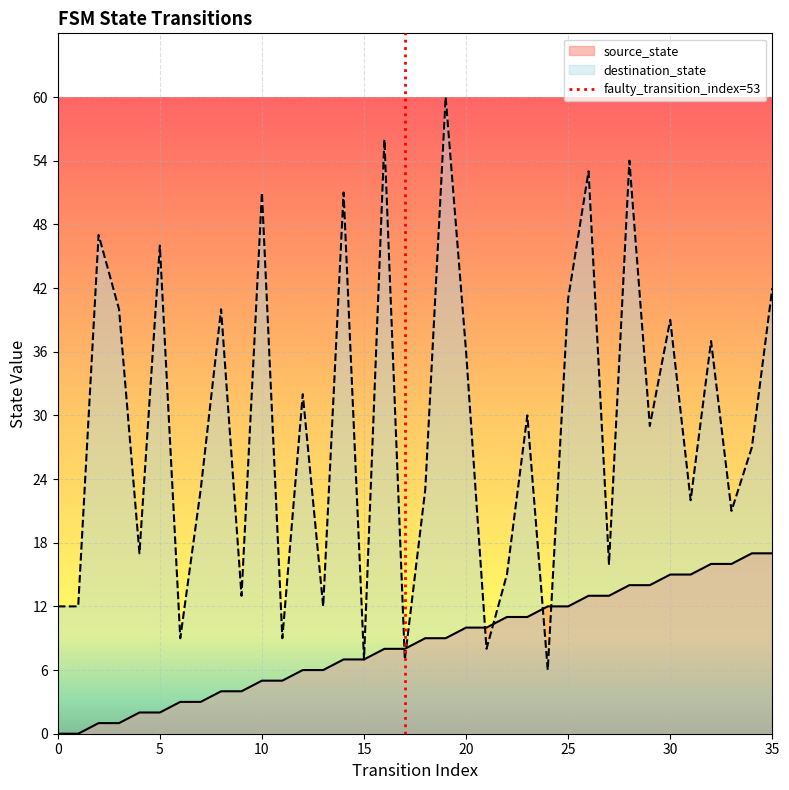

True or false: source_state has more than 1 interior local peaks.

False